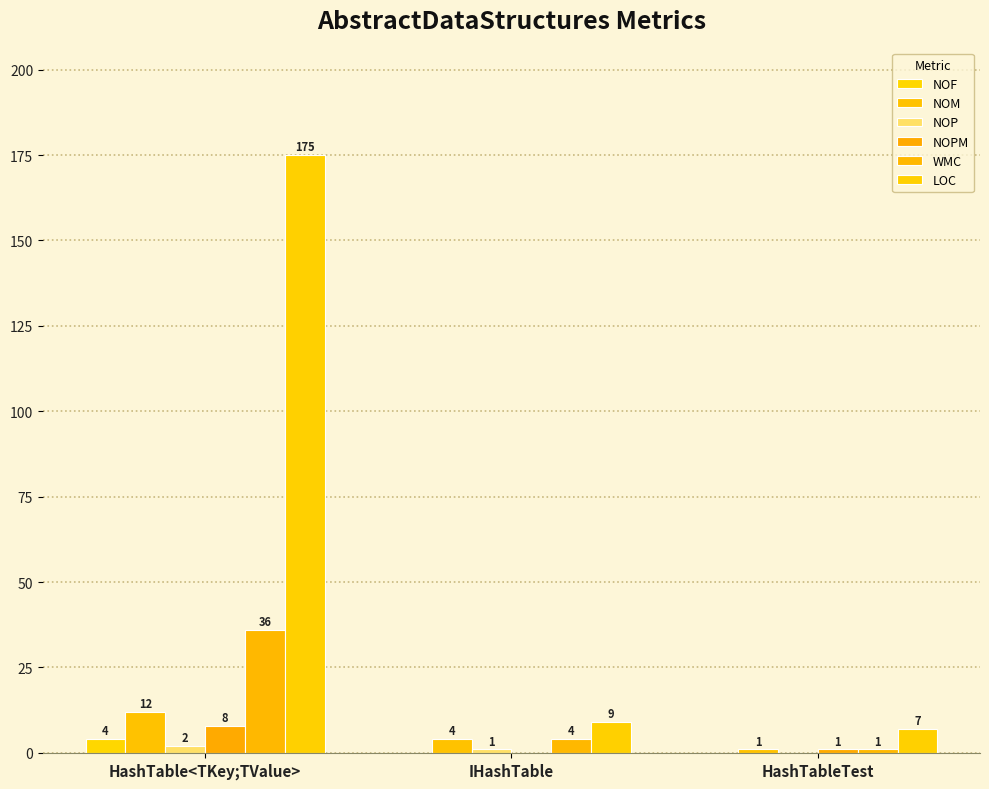

What is the total value across all series at HashTable<TKey;TValue>?

237